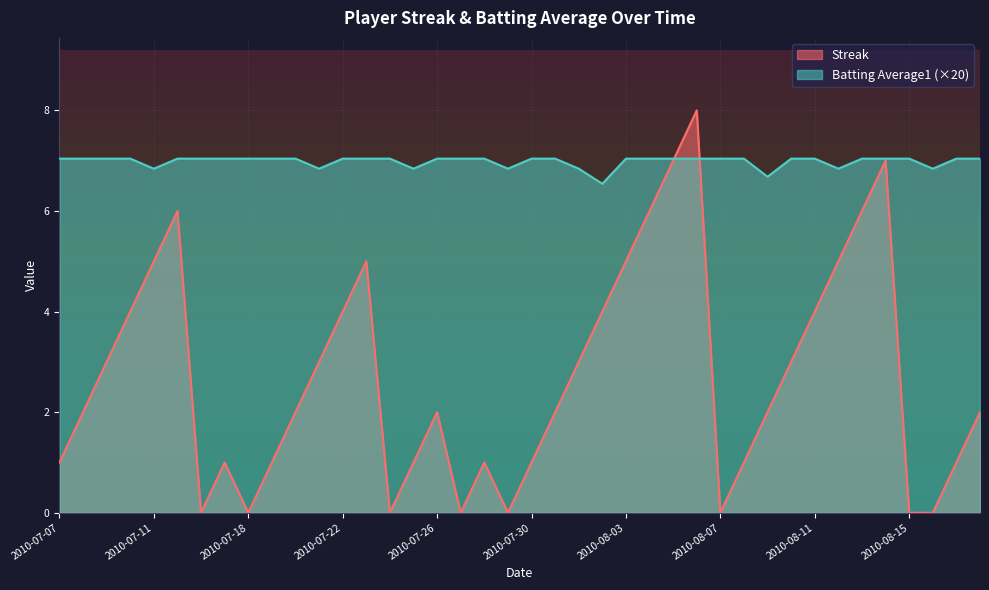

Between 2010-08-14 and 2010-08-04, which is larger?

2010-08-14